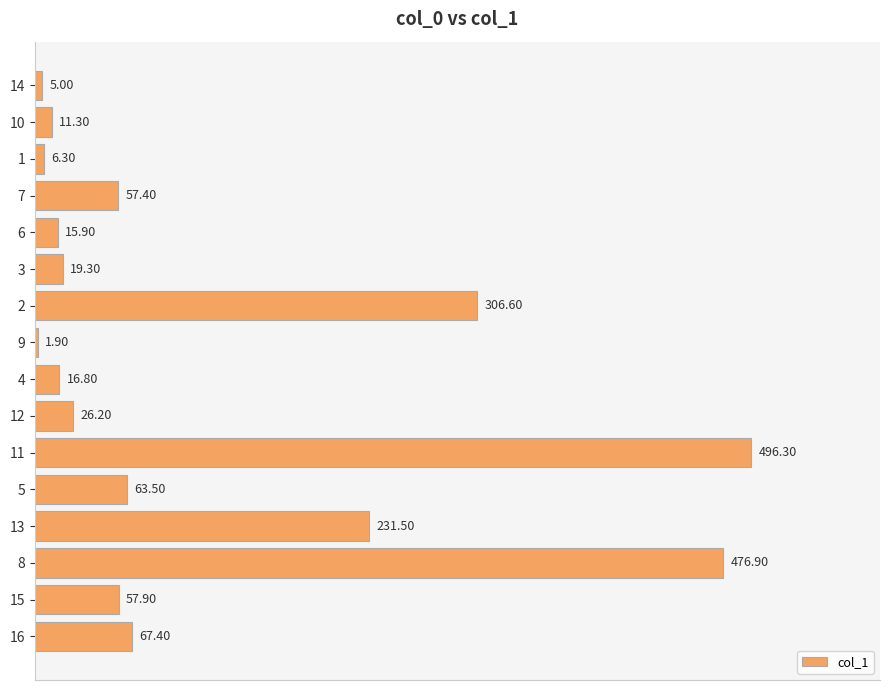

Which has a higher value, 9 or 14?

14